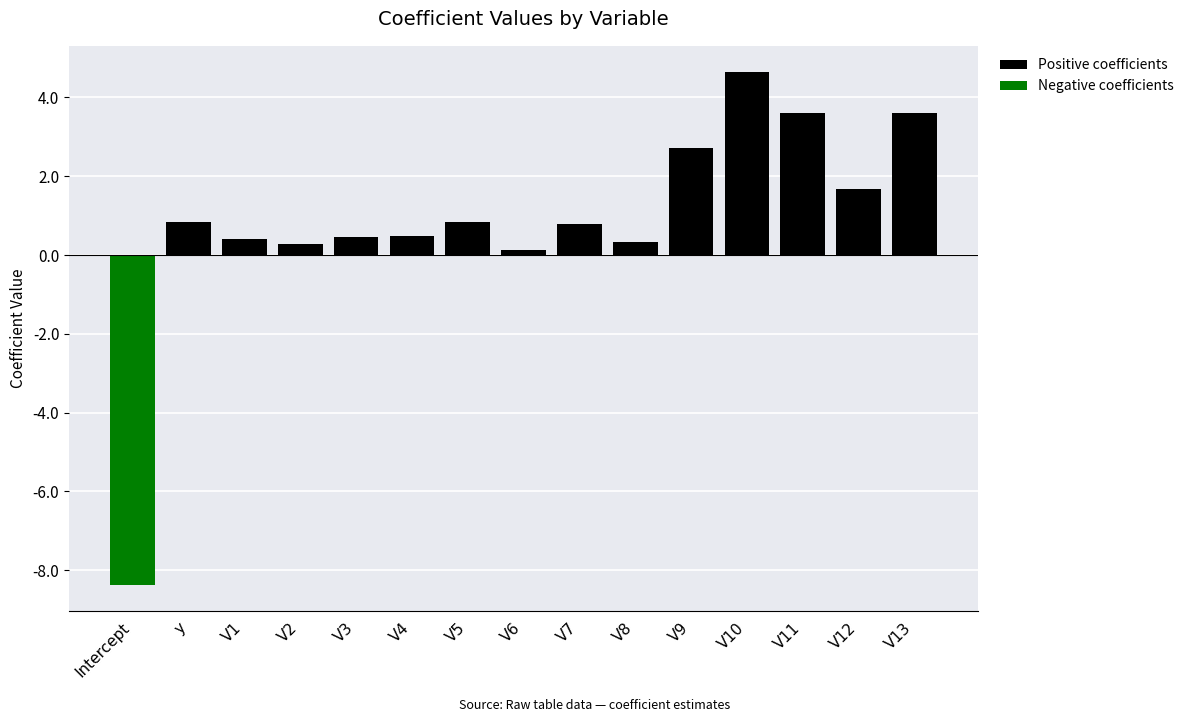

At Intercept, list the series in order from smallest to largest.

Negative coefficients, Positive coefficients